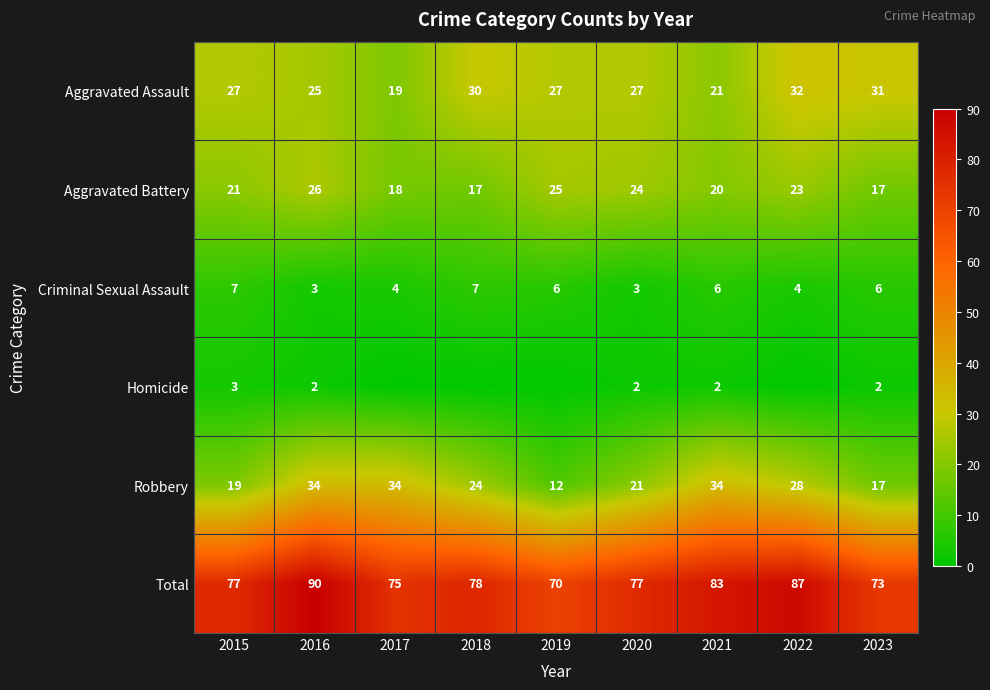

At which label is Robbery closest to 23?

2018